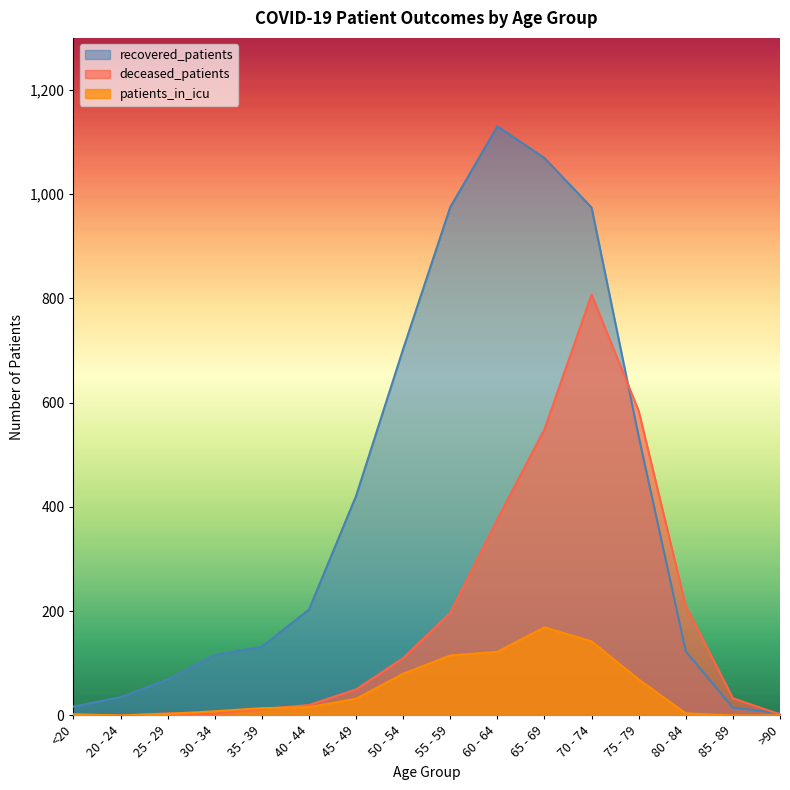

At which label does patients_in_icu first exceed 16?

45 - 49